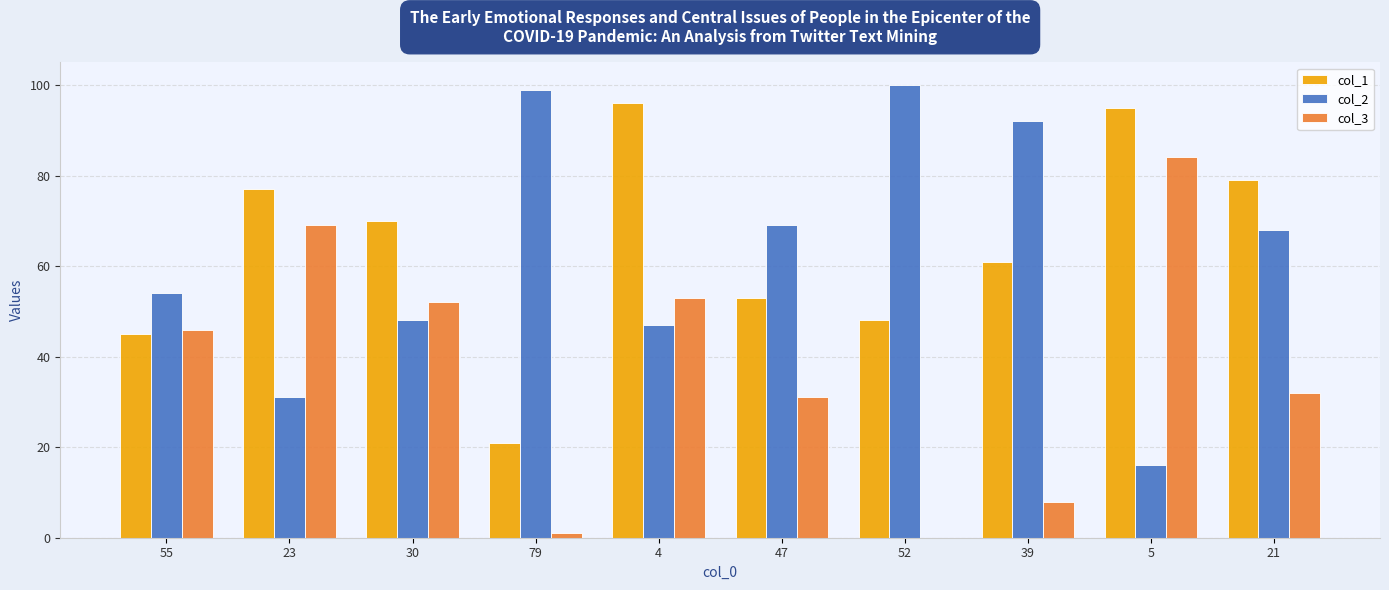

Is the value of col_1 at 5 greater than the value of col_3 at 4?

Yes